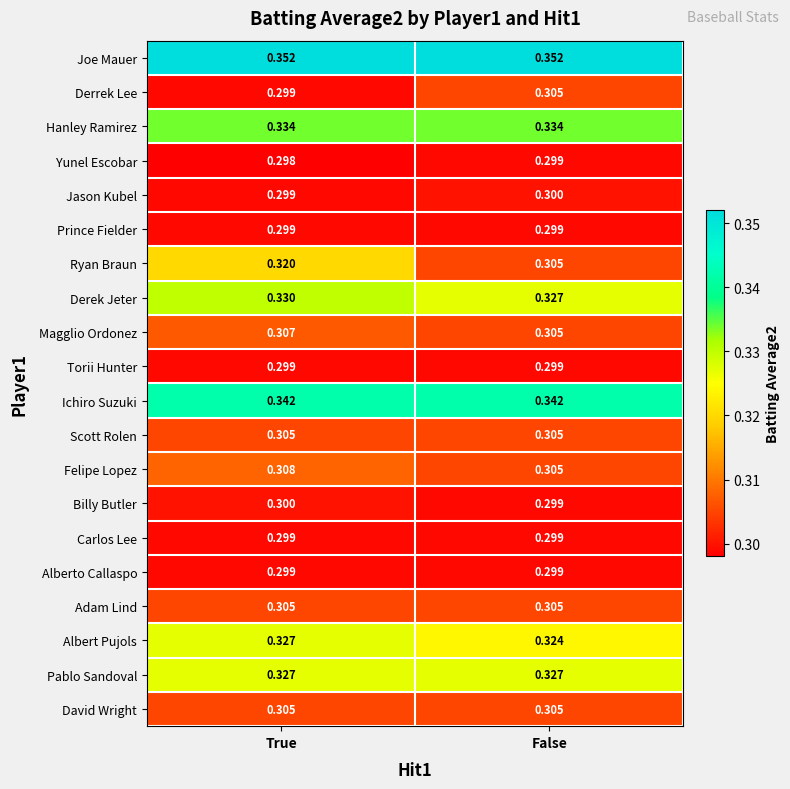

Which series has the largest total across all categories?

Joe Mauer